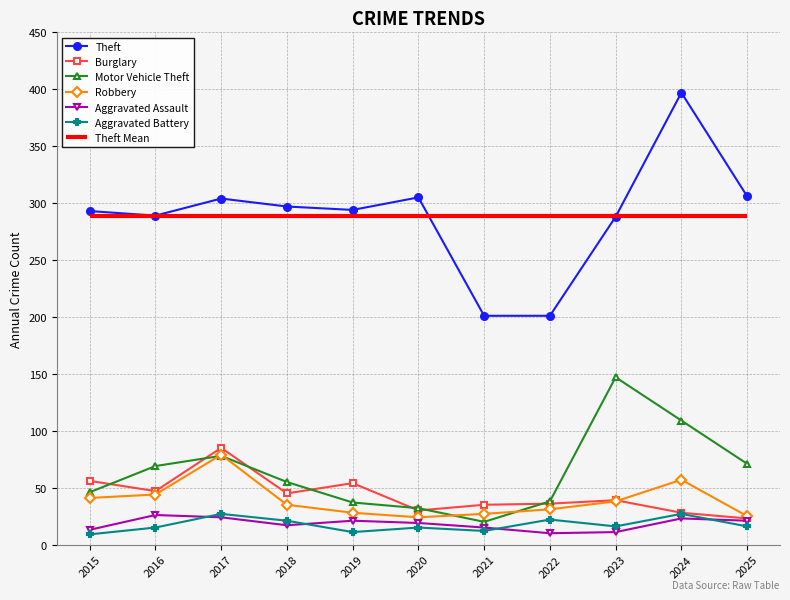

What is the highest value of the Burglary series?

85